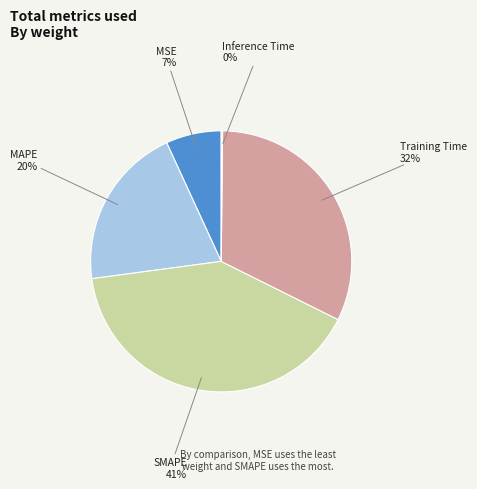

Is the sum of Training Time and SMAPE greater than half?

Yes